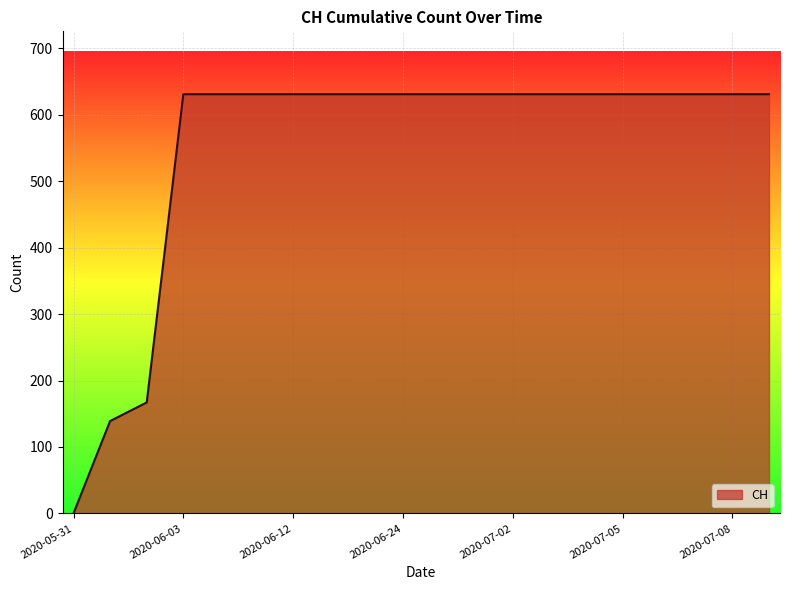

Reading left to right, what are all the values shown in this chart?

0	139	167	631	631	631	631	631	631	631	631	631	631	631	631	631	631	631	631	631